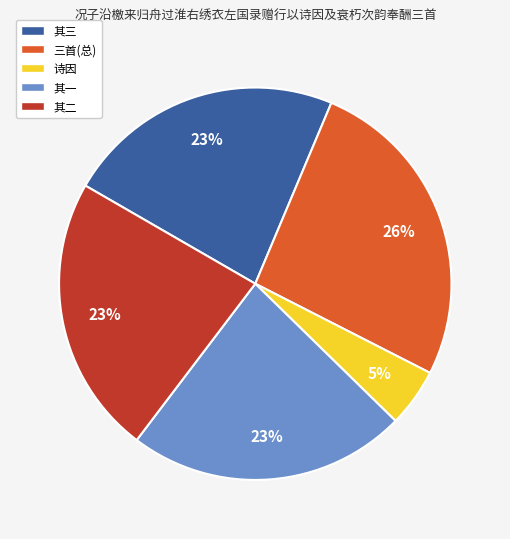

Is the sum of 三首(总) and 诗因 greater than half?

No